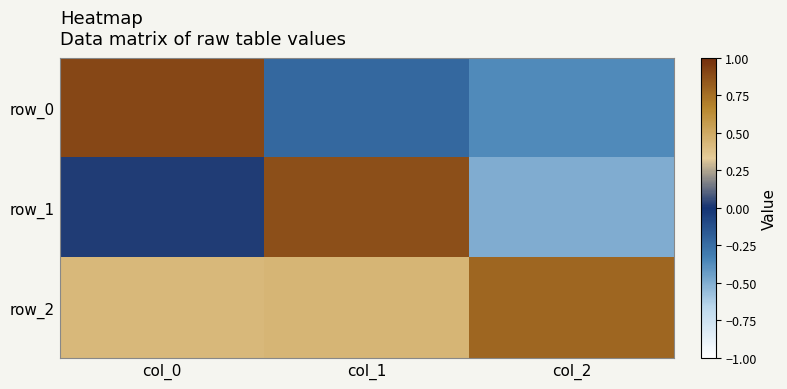

What is the minimum value shown in the chart?

-0.5